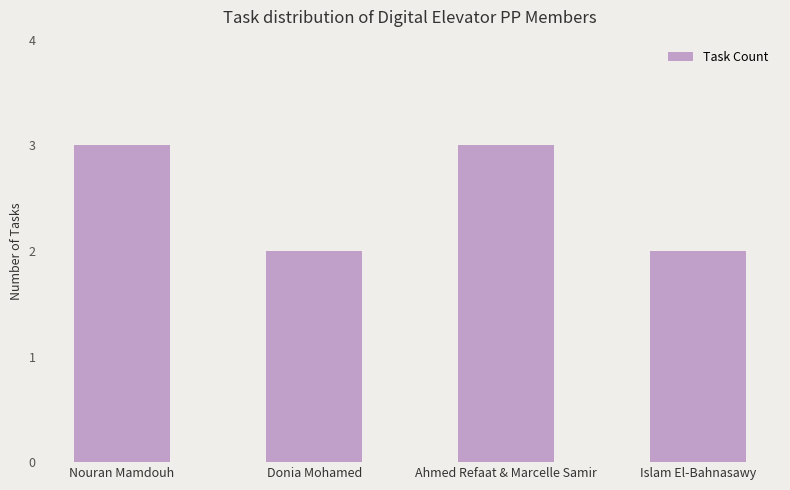

How many values are between 2 and 3?

4